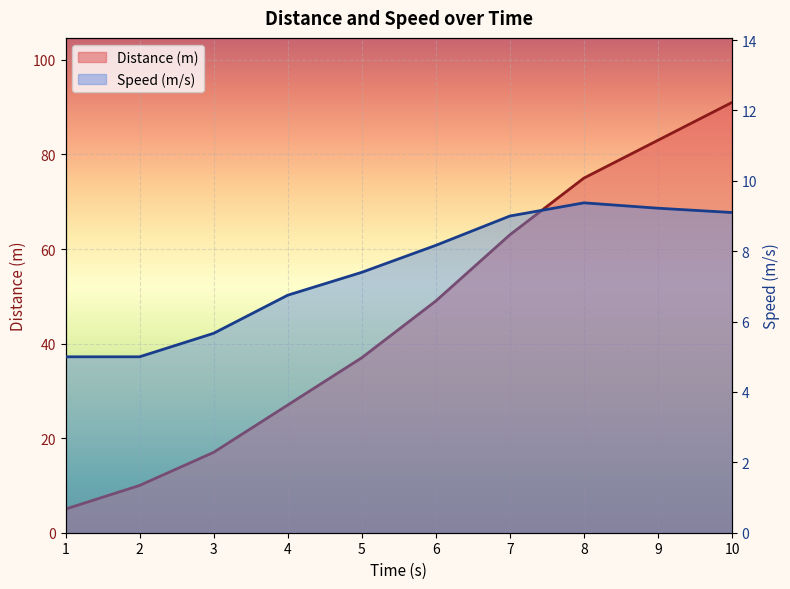

Reading left to right, extract all data points from this chart.

Distance (m): 5.0	10.0	17.0	27.0	37.0	49.0	63.0	75.0	83.0	91.0
Speed (m/s): 5.0	5.0	5.7	6.8	7.4	8.2	9.0	9.4	9.2	9.1